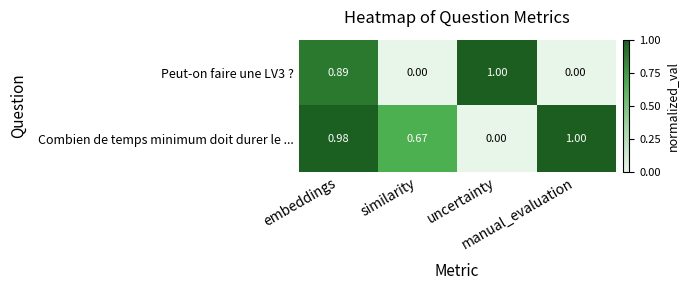

Which series has the largest total across all categories?

Combien de temps minimum doit durer le ...